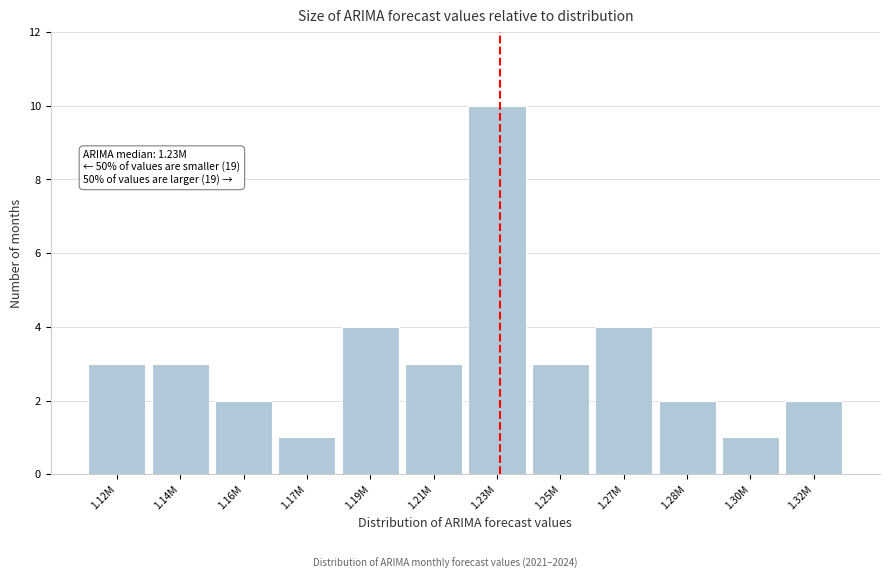

Reading left to right, what are all the values shown in this chart?

1.12M=3	1.14M=3	1.16M=2	1.17M=1	1.19M=4	1.21M=3	1.23M=10	1.25M=3	1.27M=4	1.28M=2	1.30M=1	1.32M=2